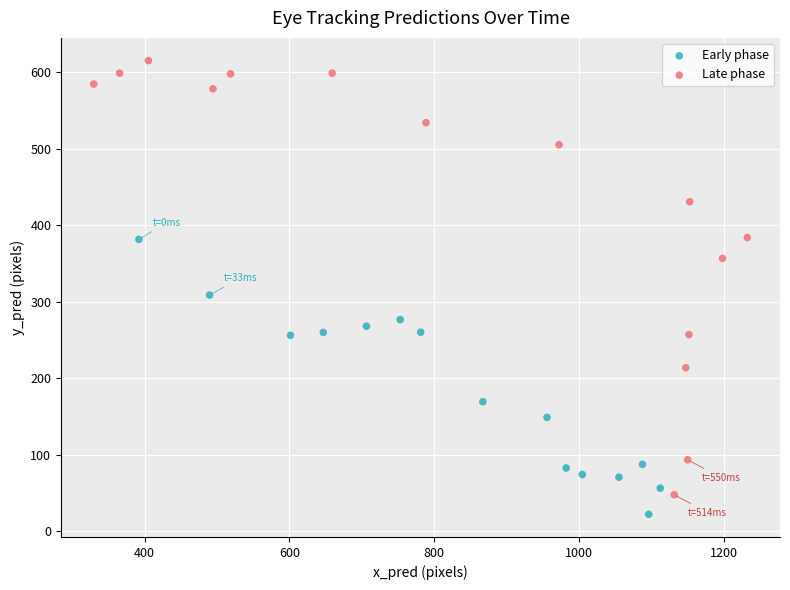

Which series contains the highest Y value?

Late phase